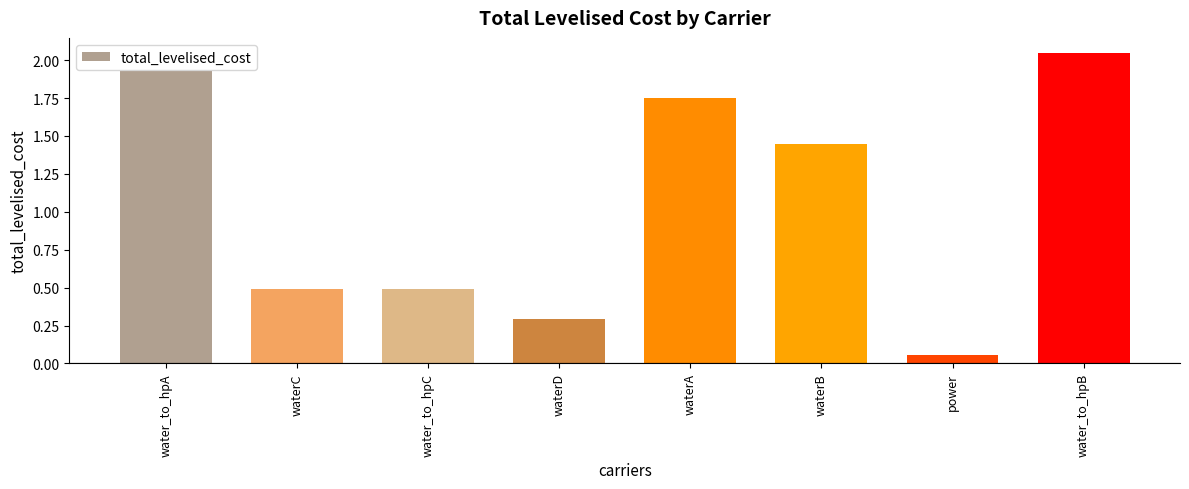

What is the label of the 6th bar from the left?

waterB